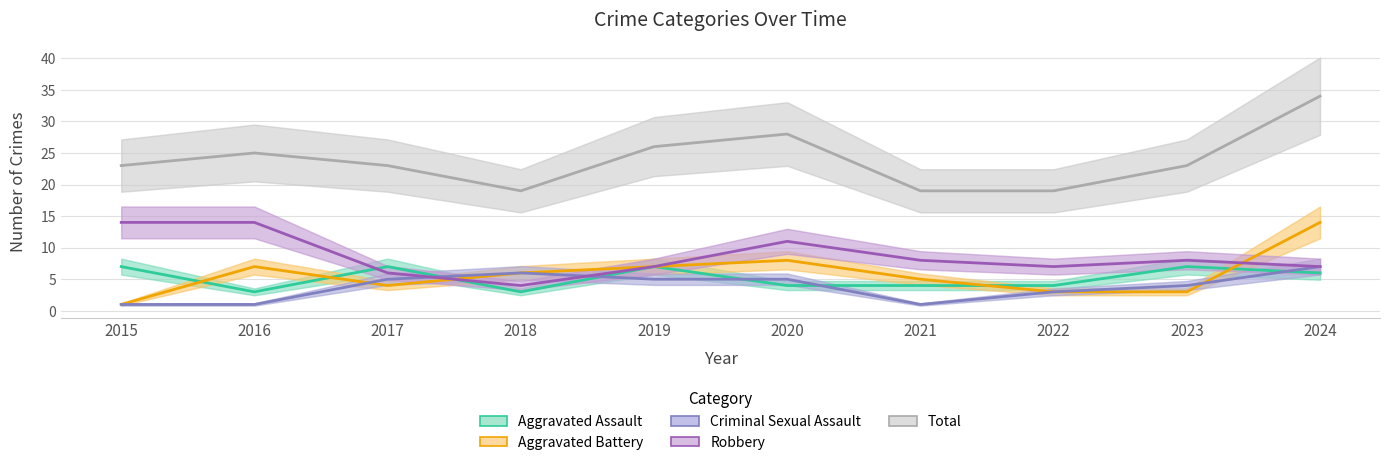

True or false: Aggravated Battery has more than 0 points higher than both neighbors.

True